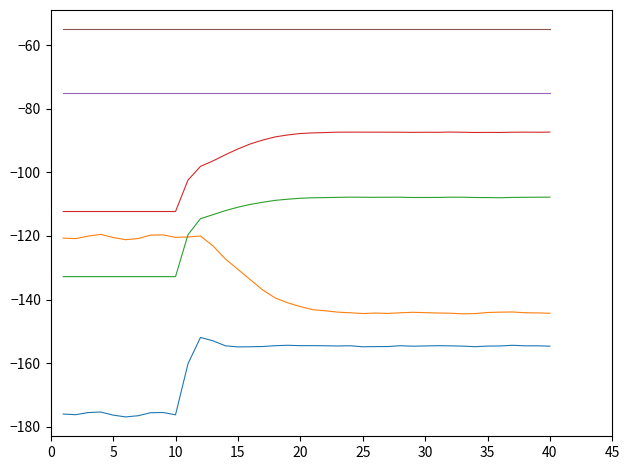

What is the minimum value shown in the chart?

-176.9